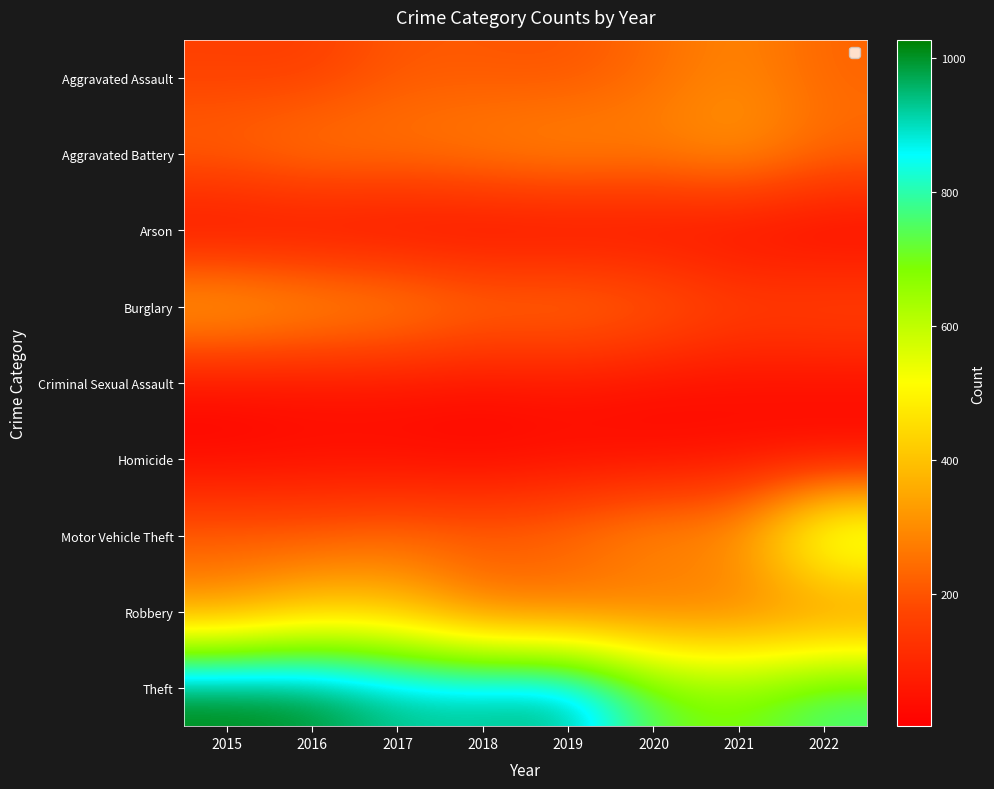

How many data points does each series have?

8